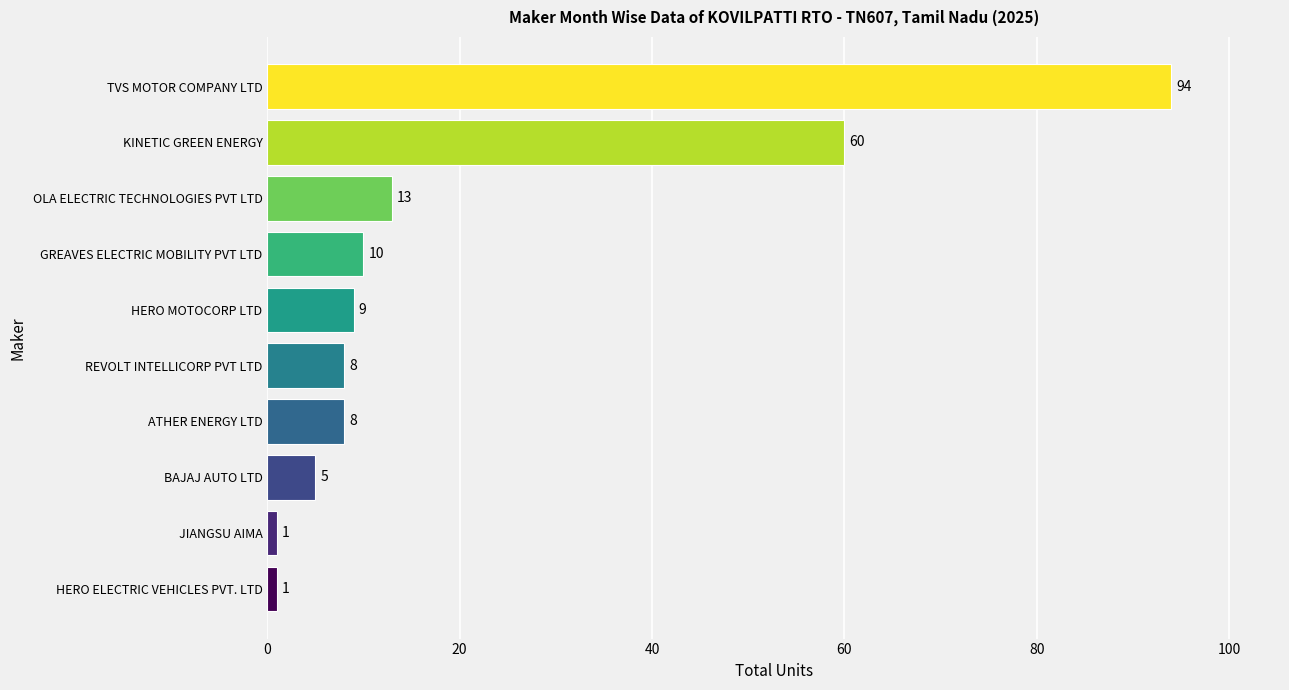

Reading bottom to top, transcribe all the data shown in this chart.

HERO ELECTRIC VEHICLES PVT. LTD=1	JIANGSU AIMA=1	BAJAJ AUTO LTD=5	ATHER ENERGY LTD=8	REVOLT INTELLICORP PVT LTD=8	HERO MOTOCORP LTD=9	GREAVES ELECTRIC MOBILITY PVT LTD=10	OLA ELECTRIC TECHNOLOGIES PVT LTD=13	KINETIC GREEN ENERGY=60	TVS MOTOR COMPANY LTD=94